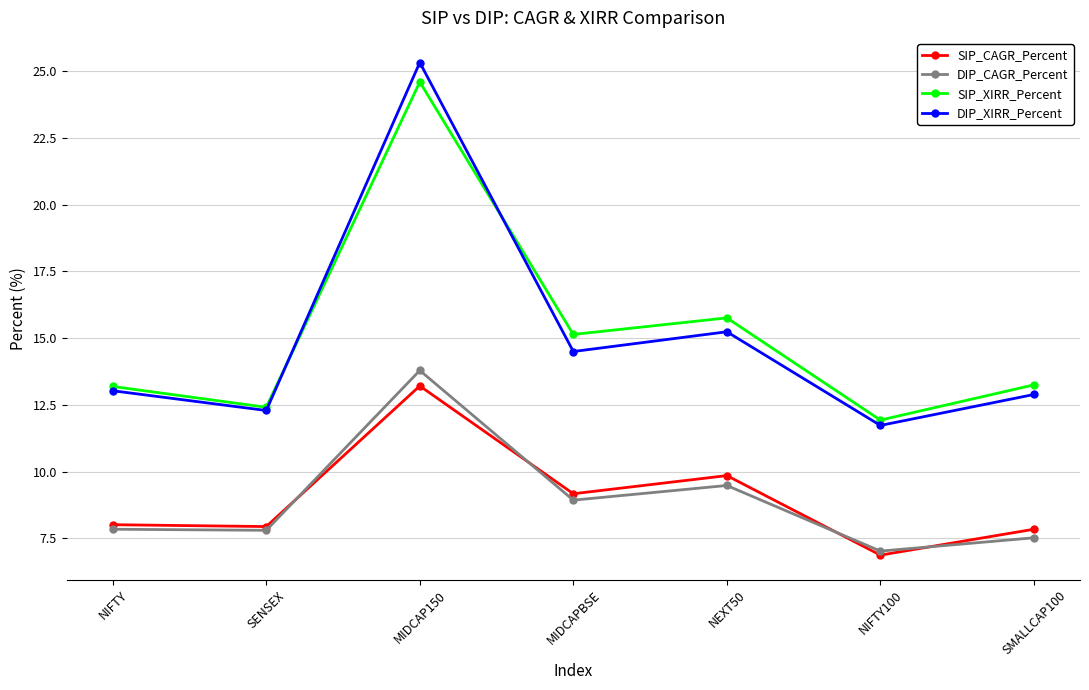

At which category is the sum across all series the highest?

MIDCAP150